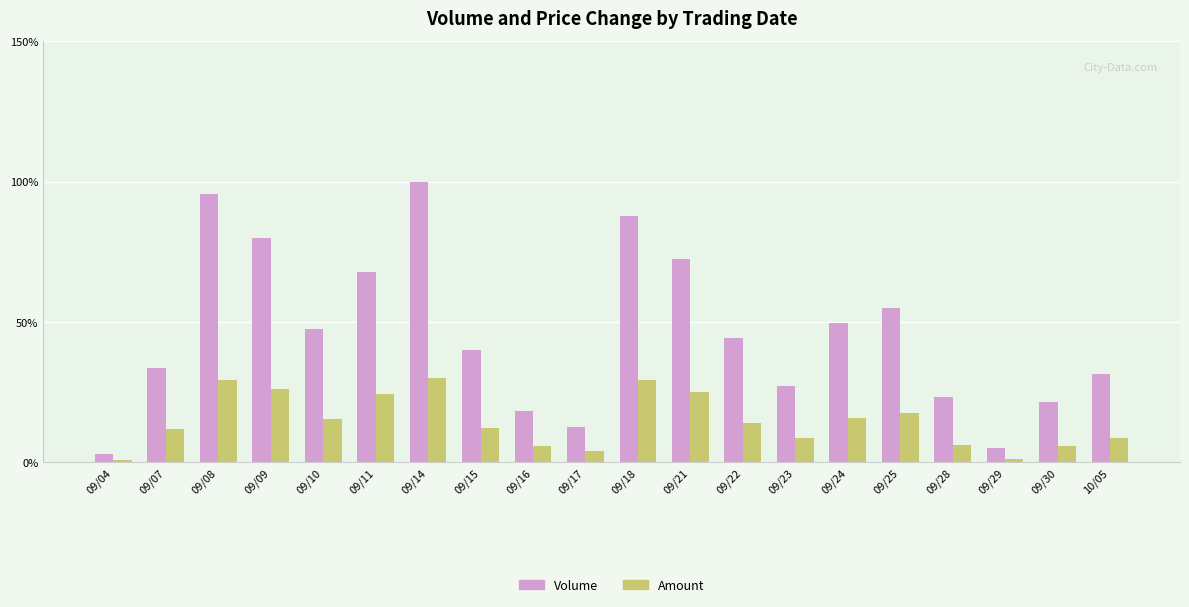

Rank the series by their average value, from lowest to highest.

Amount, Volume